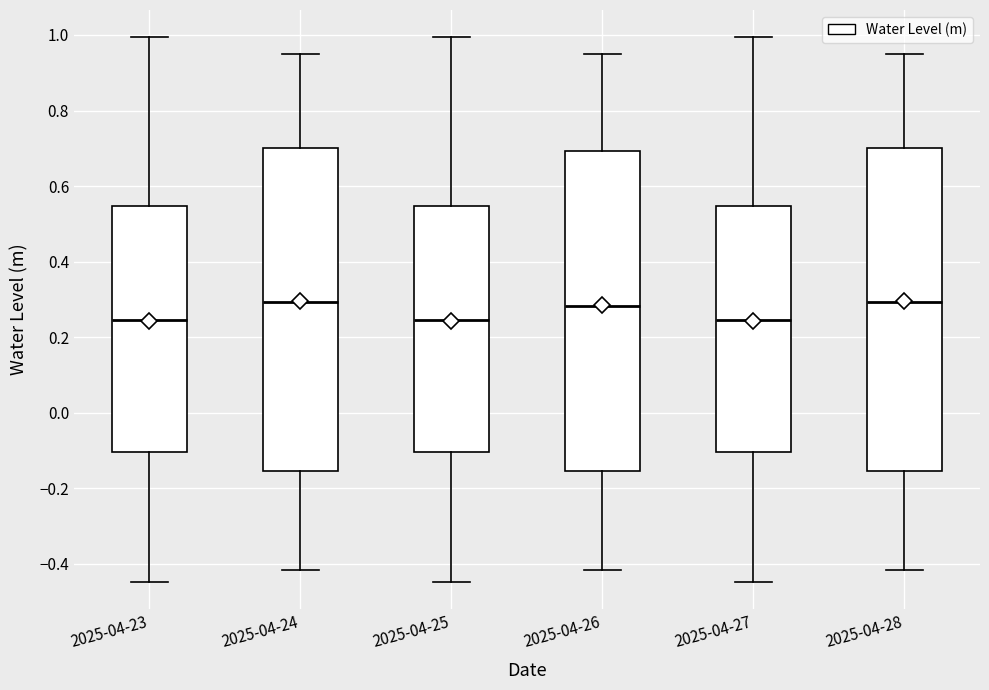

Where is the upper edge of the box for 2025-04-23 on the y-axis? The values are not printed on the chart, so give them approximately, as read against the axis.

0.54